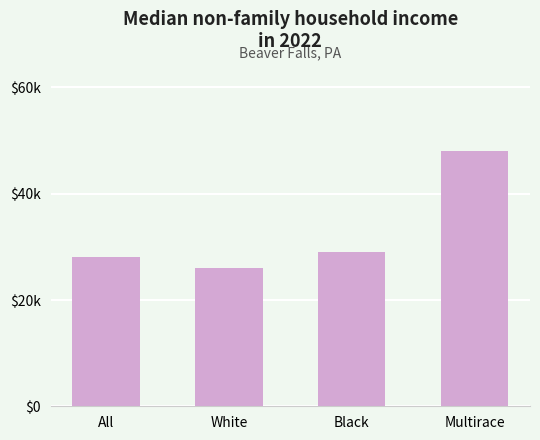

Are the bars horizontal?

No